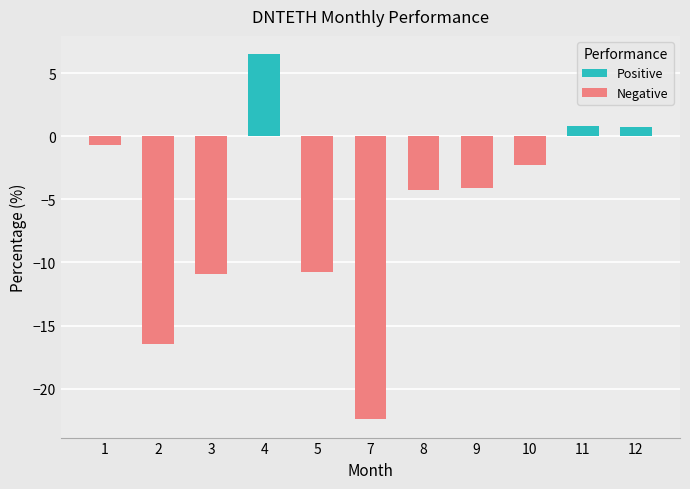

The value at 7 is -22.4. True or false?

True